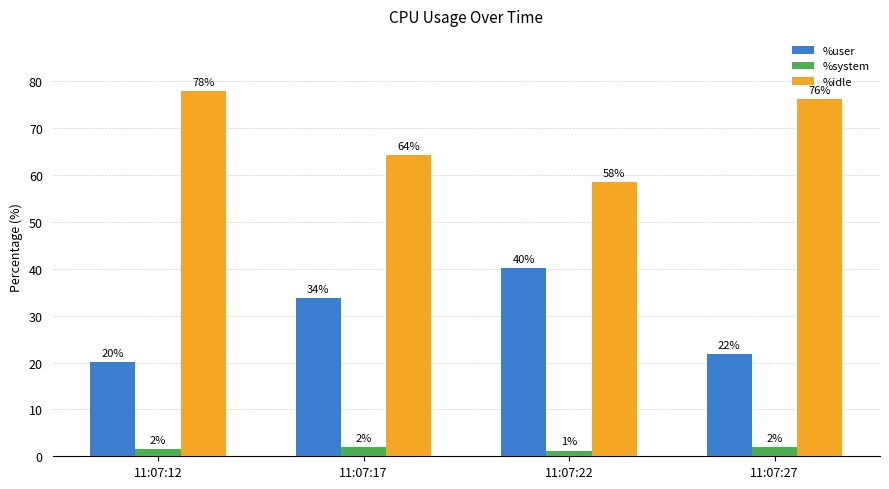

How many values in the %idle series are below 76?

2